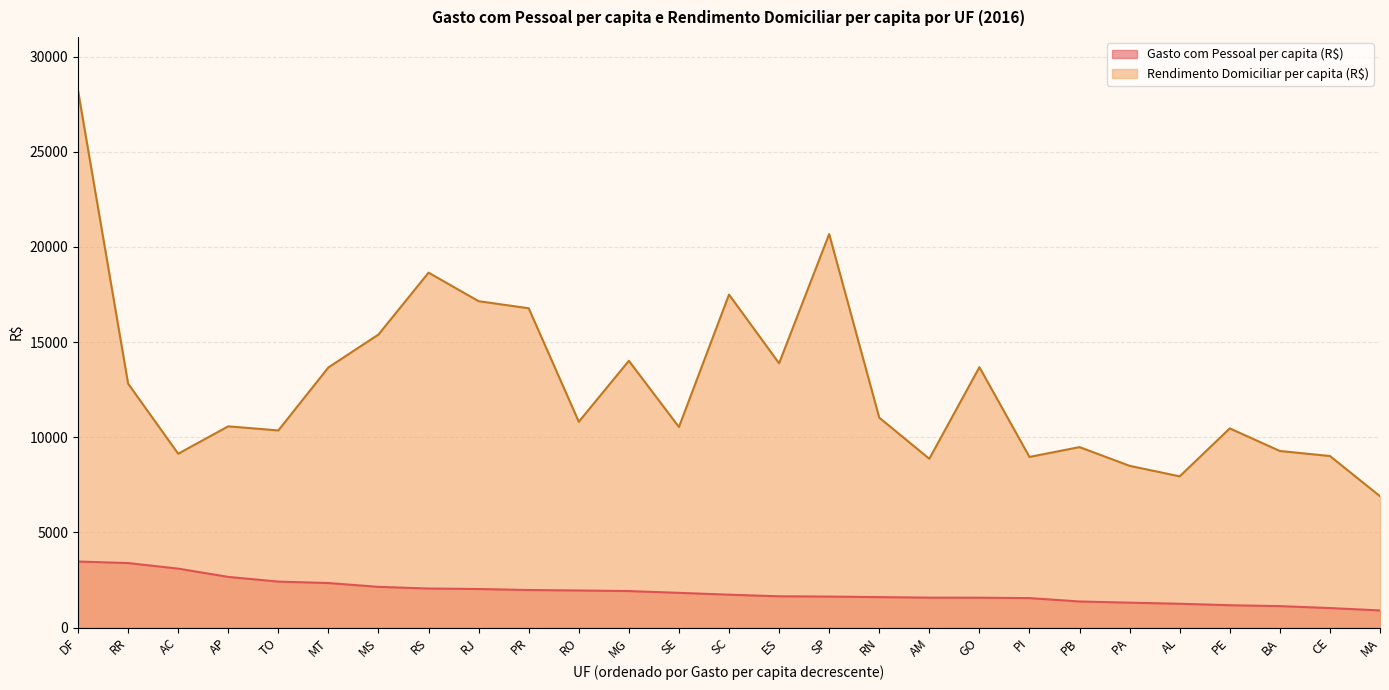

Rank the series at SP from lowest to highest value.

Gasto com Pessoal per capita (R$), Rendimento Domiciliar per capita (R$)